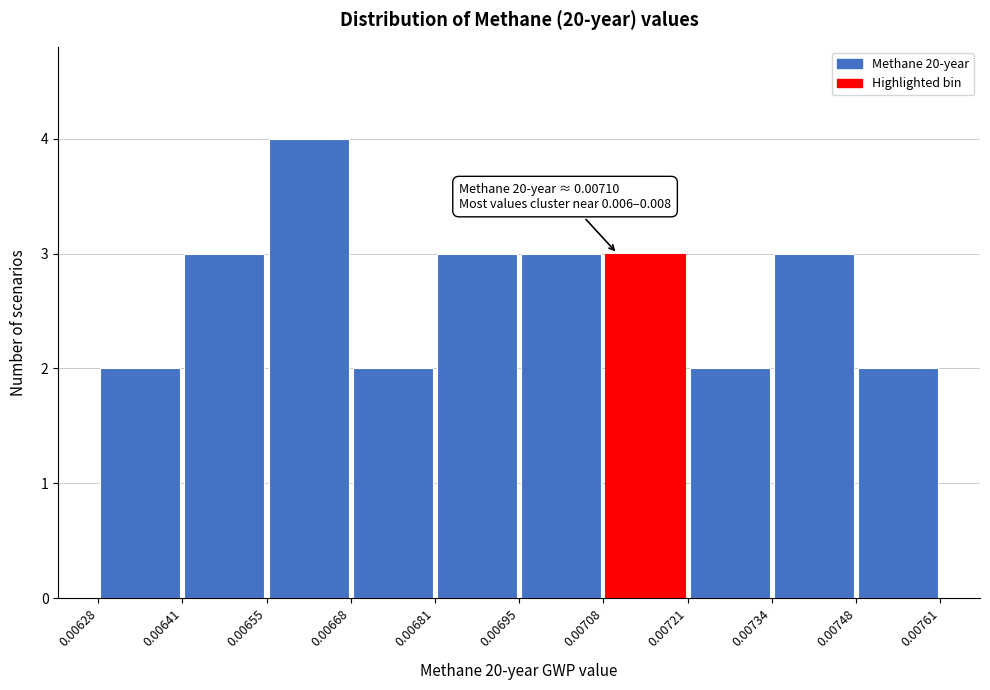

Over which range of the x-axis is the bar tallest?

0.00655 to 0.00668